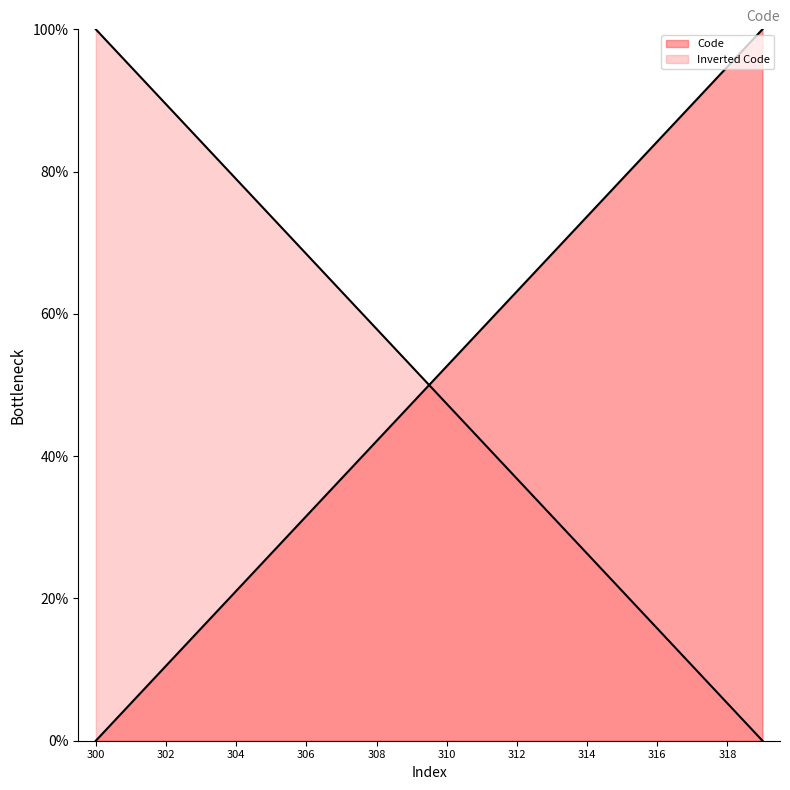

How many categories are shown in the chart?

20